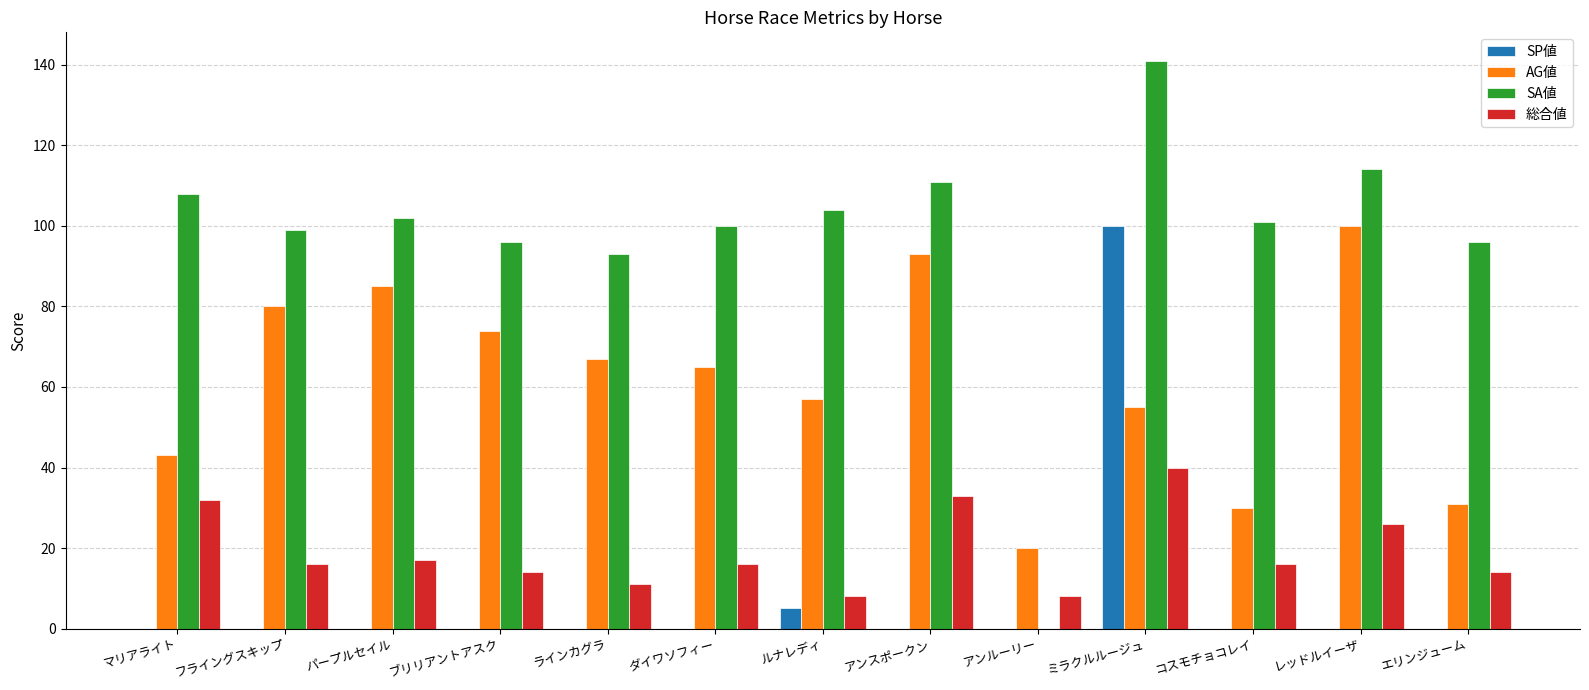

Which series changed the most between マリアライト and ブリリアントアスク?

AG値